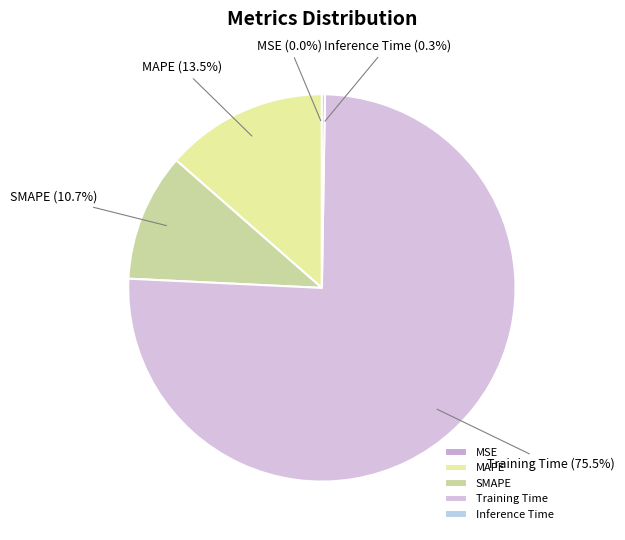

Which has a higher value, MAPE or Training Time?

Training Time